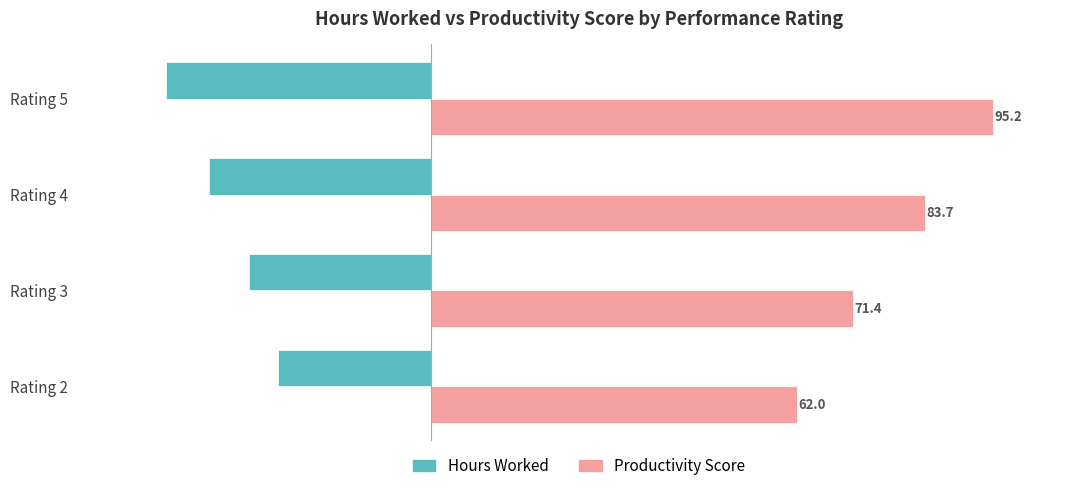

What is the difference between the maximum and second lowest values in the Hours Worked series?

11.7